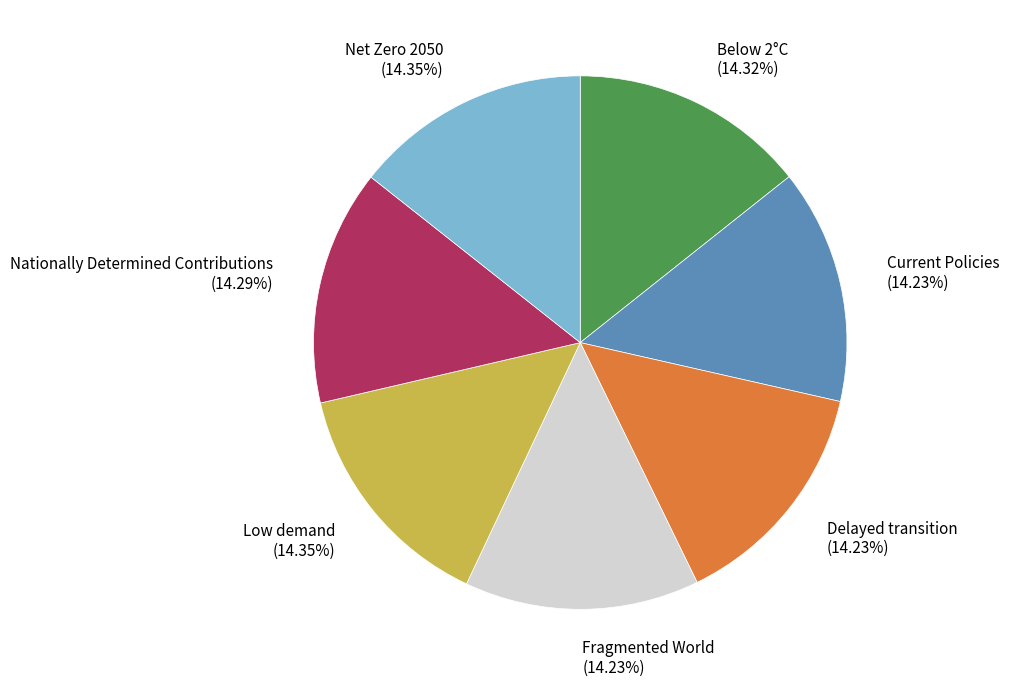

To the nearest percent, what percentage of the pie is Current Policies?

14%